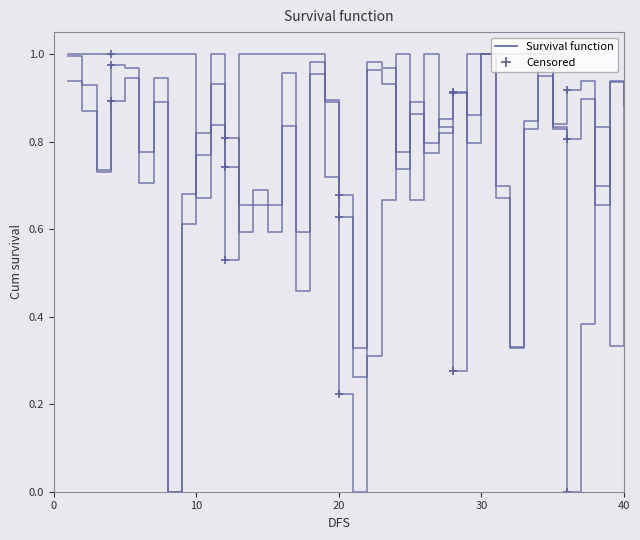

What is the total value across all series at 10?

2.8